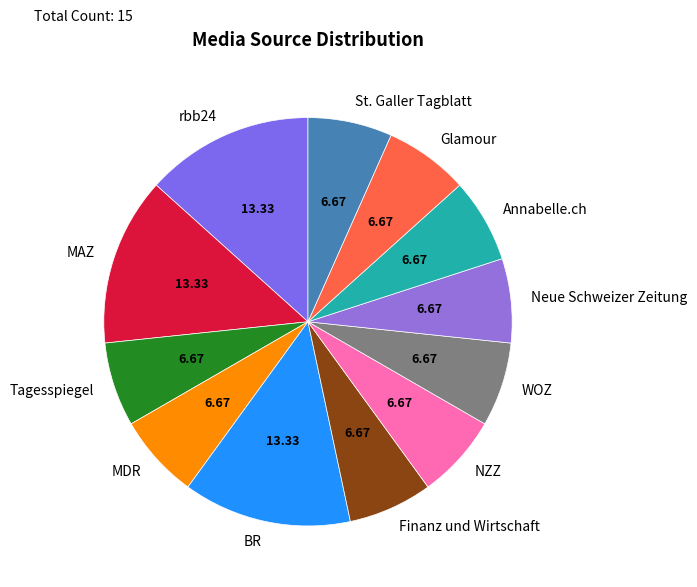

Between Neue Schweizer Zeitung and MAZ, which is larger?

MAZ